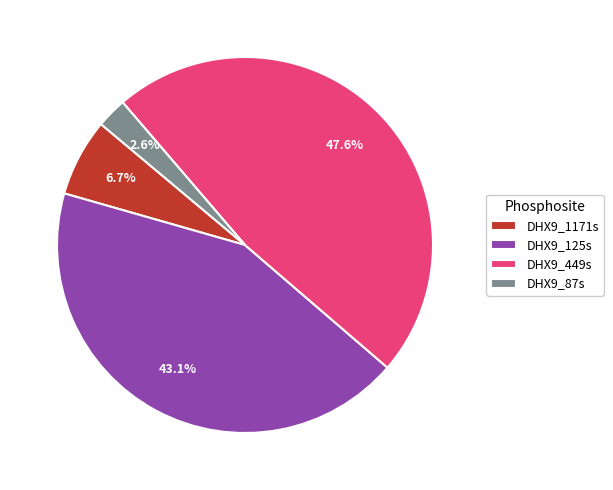

Count the number of slices in the pie.

4